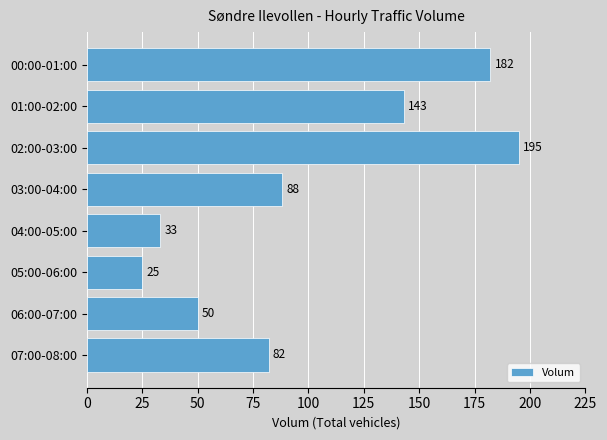

What is the difference between the maximum and minimum values?

170